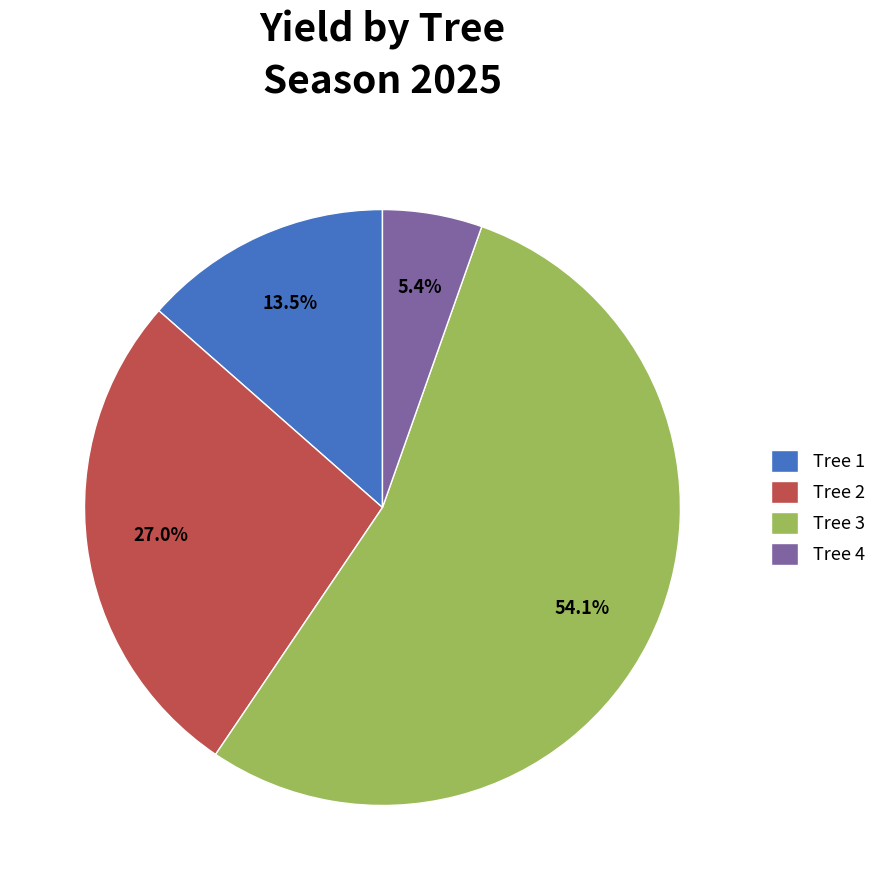

Does Tree 1 account for over 50% of the chart?

No